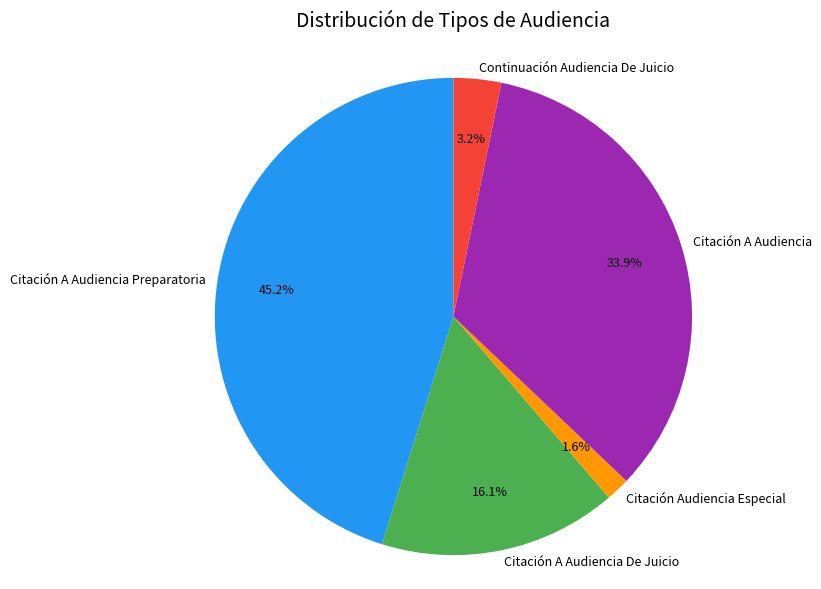

True or false: Continuación Audiencia De Juicio accounts for 3% of the total.

True